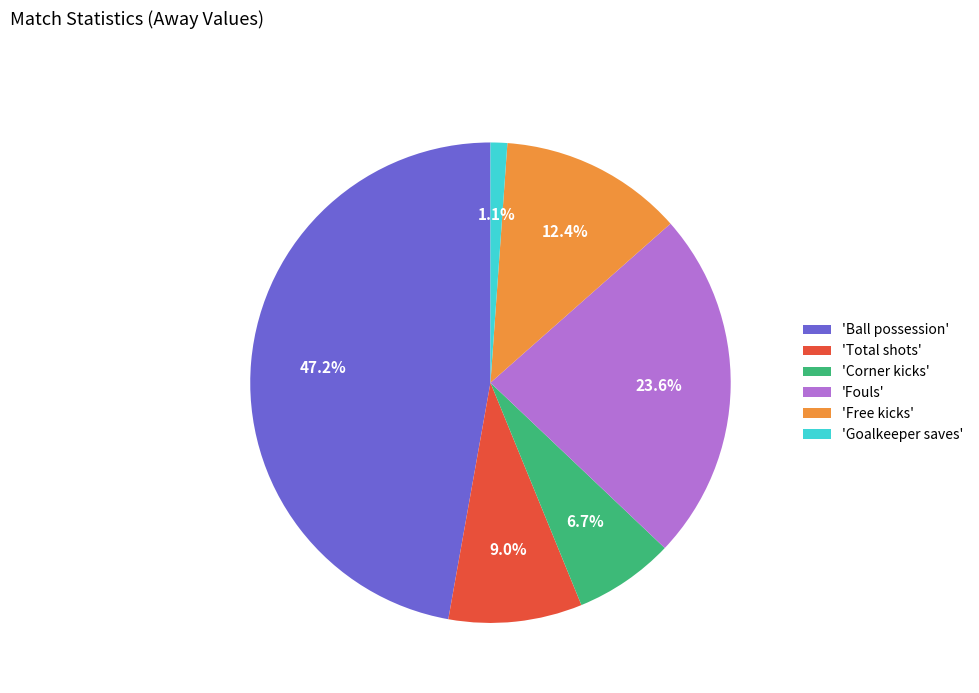

Combined, do 'Free kicks' and 'Goalkeeper saves' account for over 50%?

No